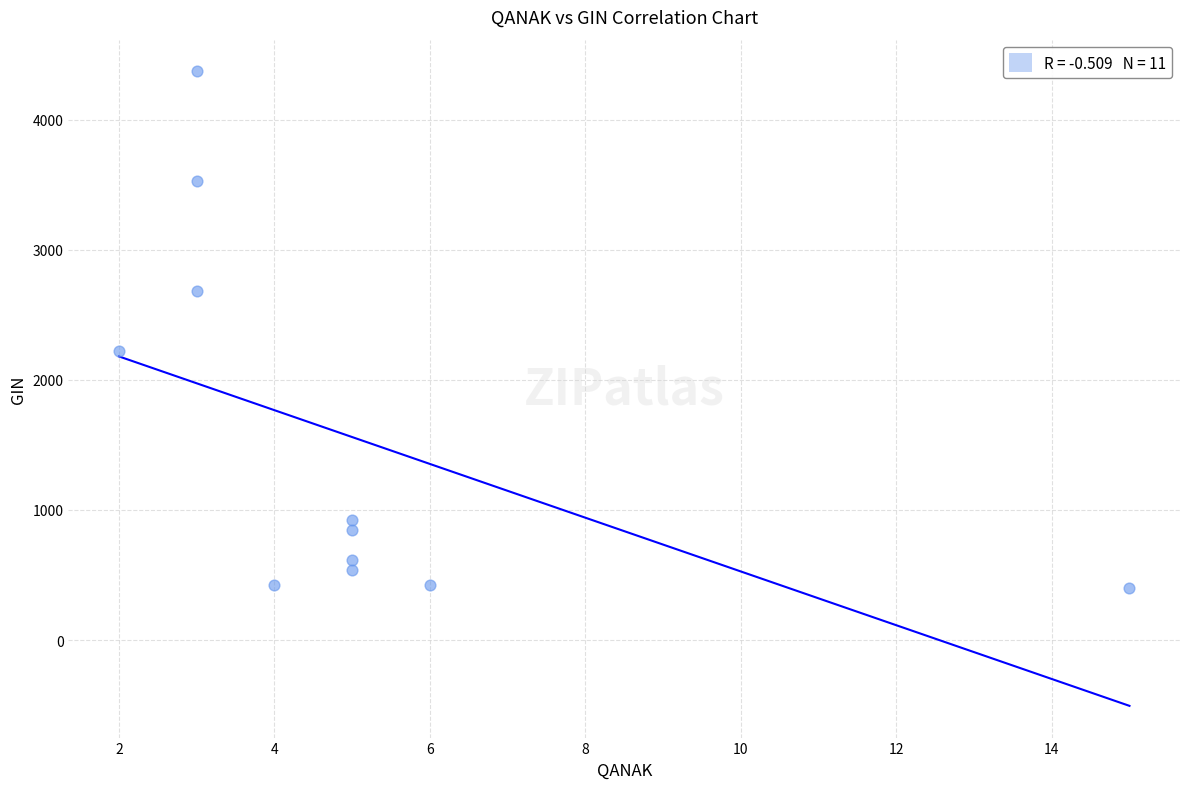

What Y value in the scatter plot is closest to 2384?

2223.3